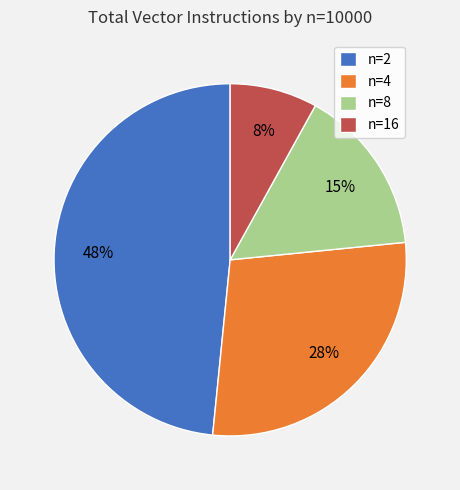

What percentage is the n=16 slice, to the nearest percent?

8%